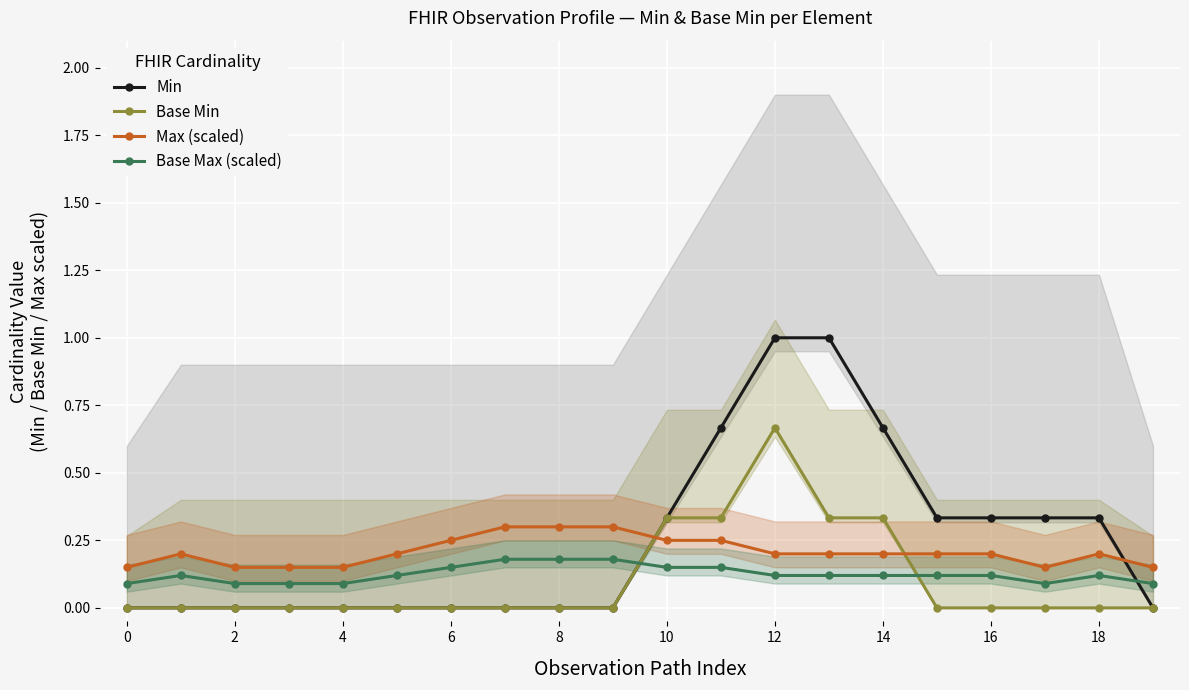

What is the maximum value for Min?

1.0